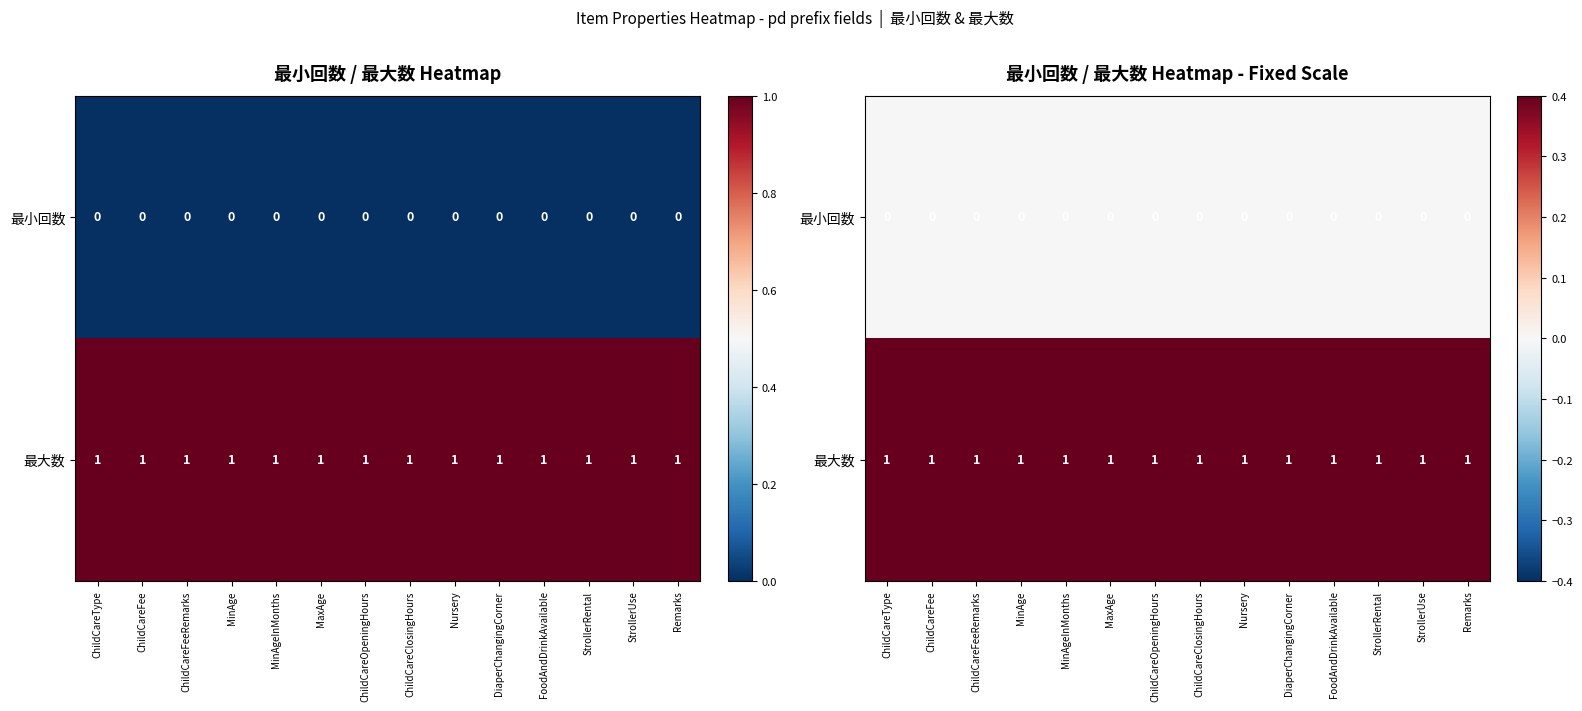

How many categories are shown in the chart?

14